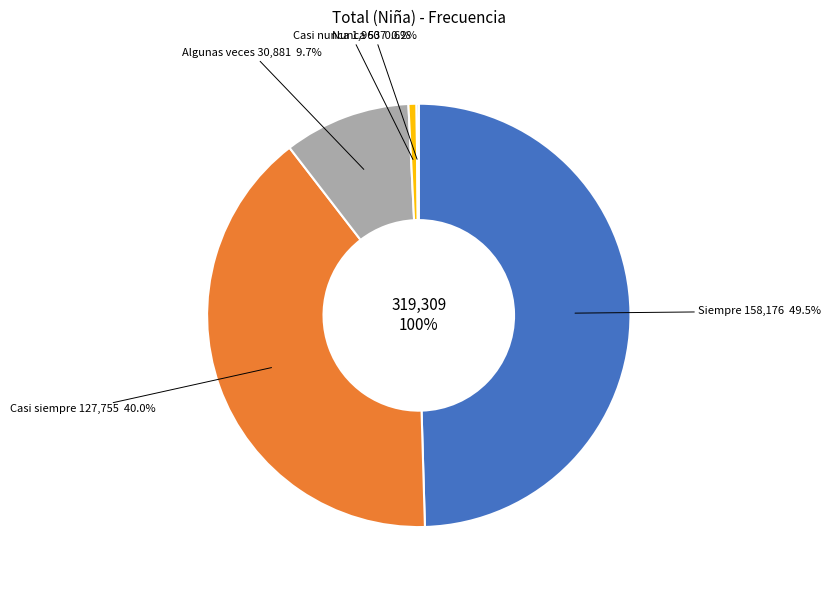

What percentage is NOT represented by Casi siempre?

60.0%